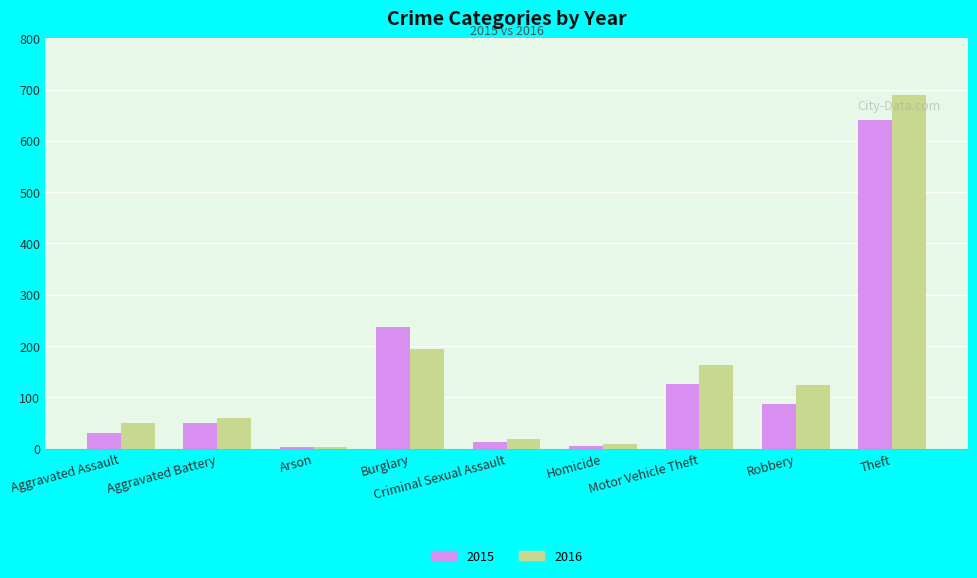

Rank the series by their maximum value, from highest to lowest.

2016, 2015